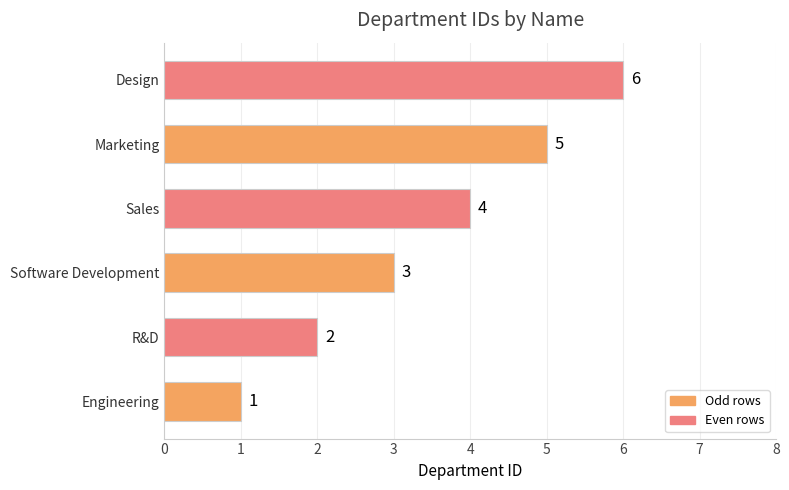

Which category has the highest value across all series?

Design